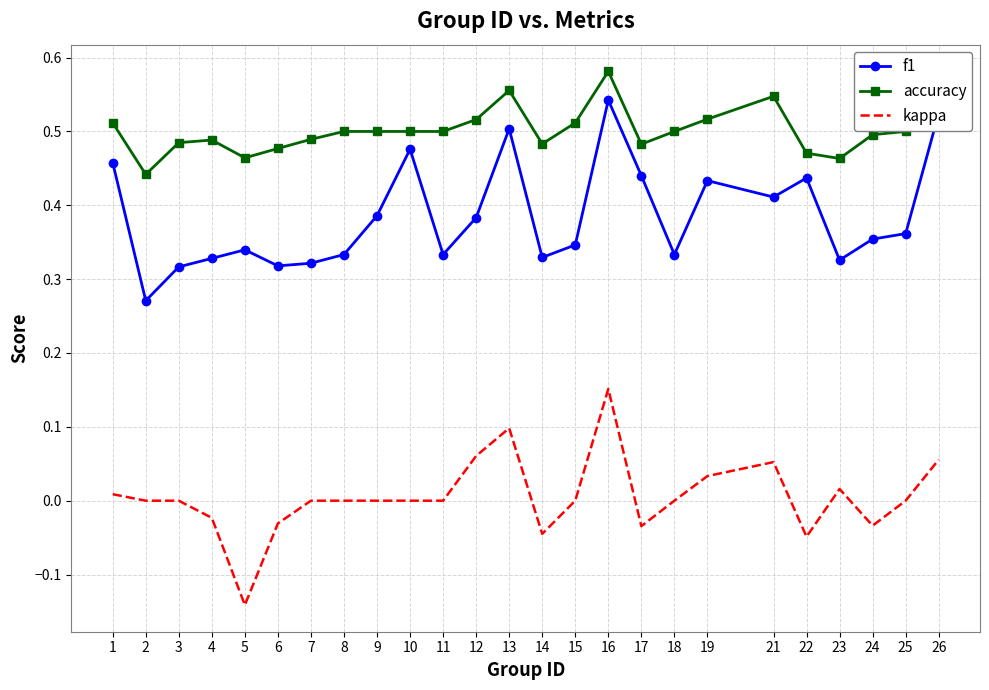

True or false: kappa and accuracy cross at least once.

False